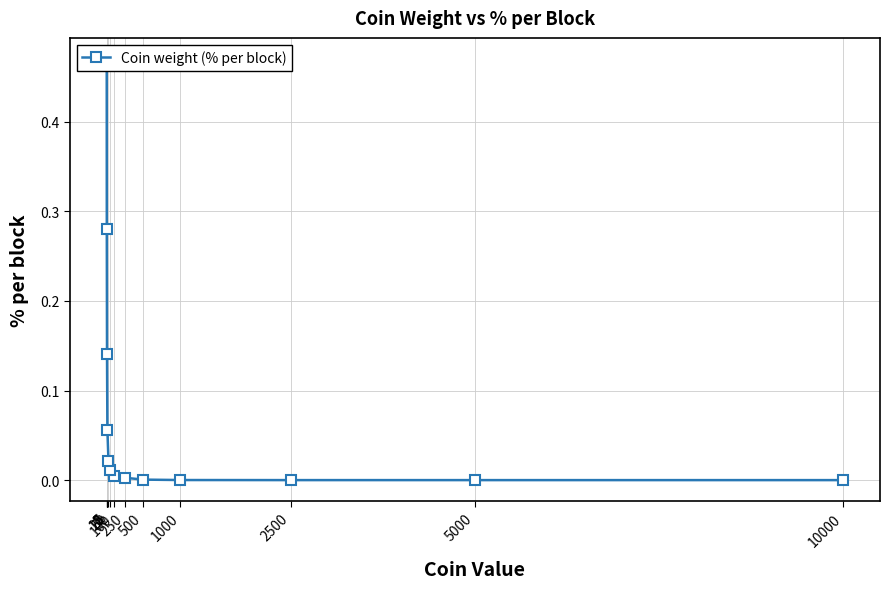

List the labels in order of value, largest first.

1, 2, 5, 10, 25, 50, 100, 250, 500, 1000, 2500, 5000, 10000